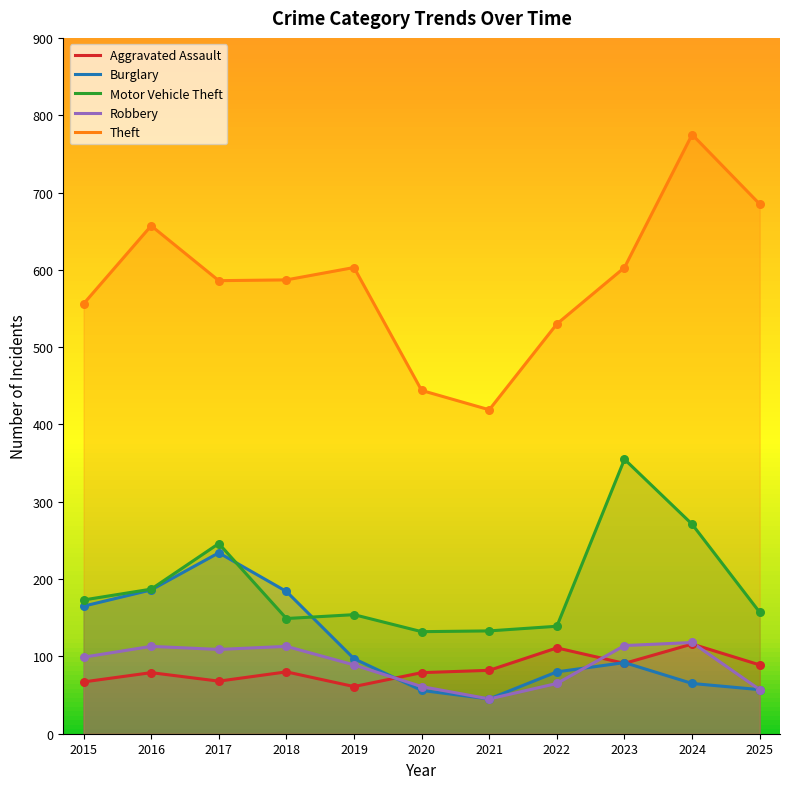

At which category is the sum across all series the highest?

2024